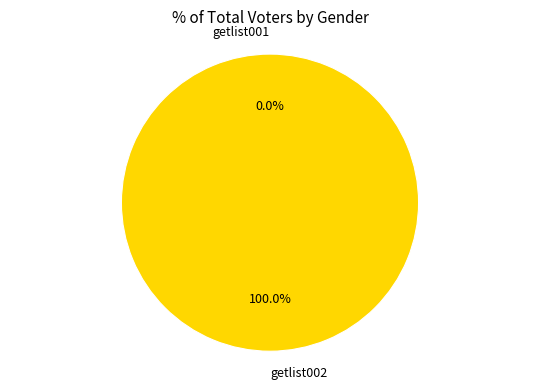

Is it true that getlist002 is 100% of the pie?

True